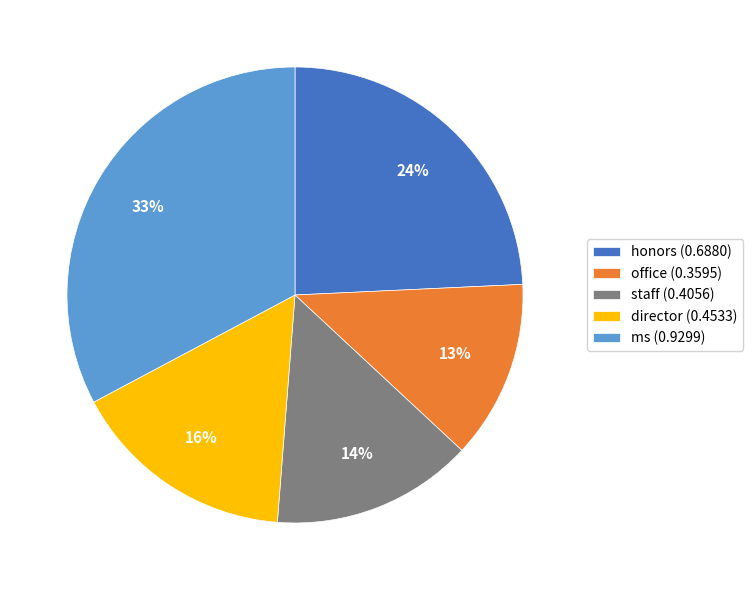

Rank the categories by value from lowest to highest.

office, staff, director, honors, ms